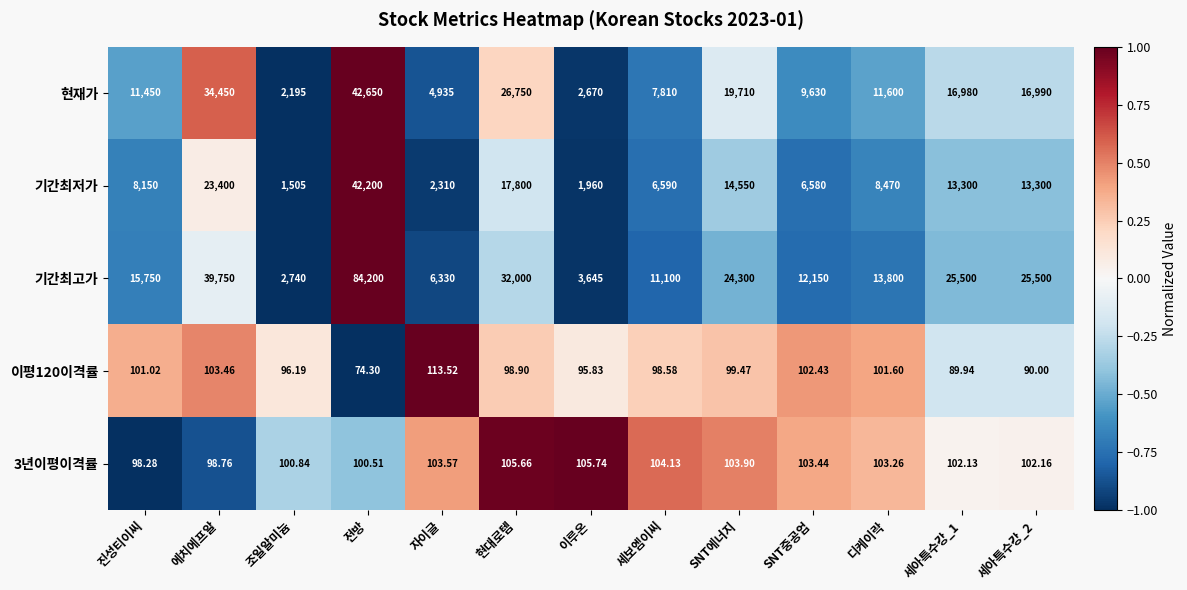

How many data points in 기간최고가 are less than 15750?

6